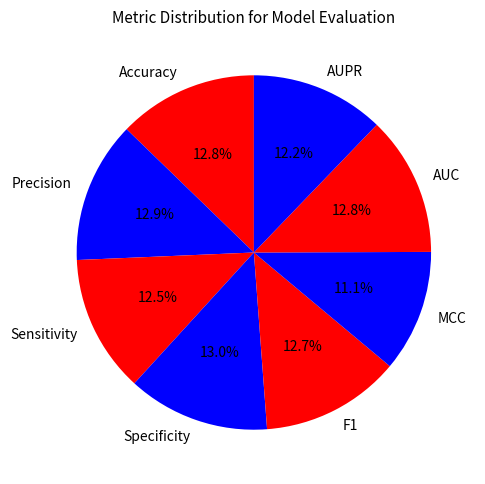

Between F1 and MCC, which is larger?

F1